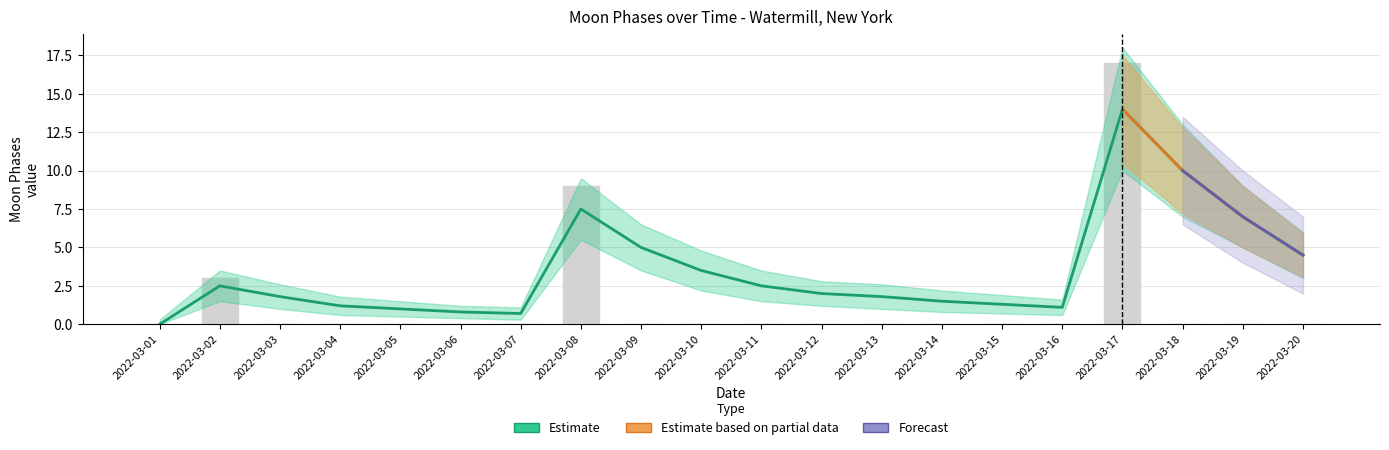

Reading left to right, transcribe all the data shown in this chart.

0	3	0	0	0	0	0	9	0	0	0	0	0	0	0	0	17	0	0	0